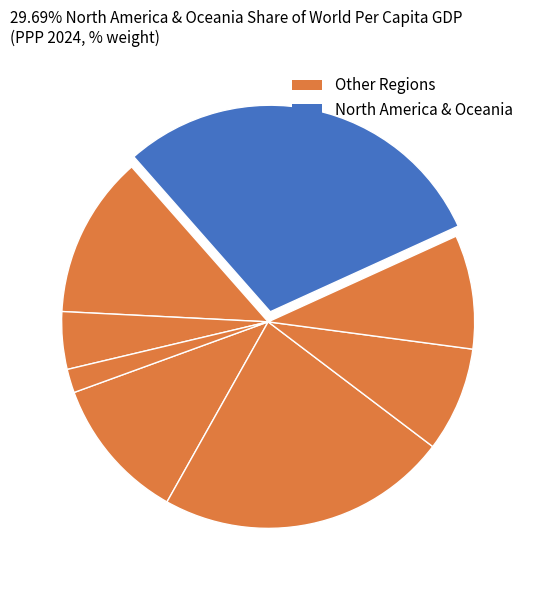

How many slices are in this pie chart?

8